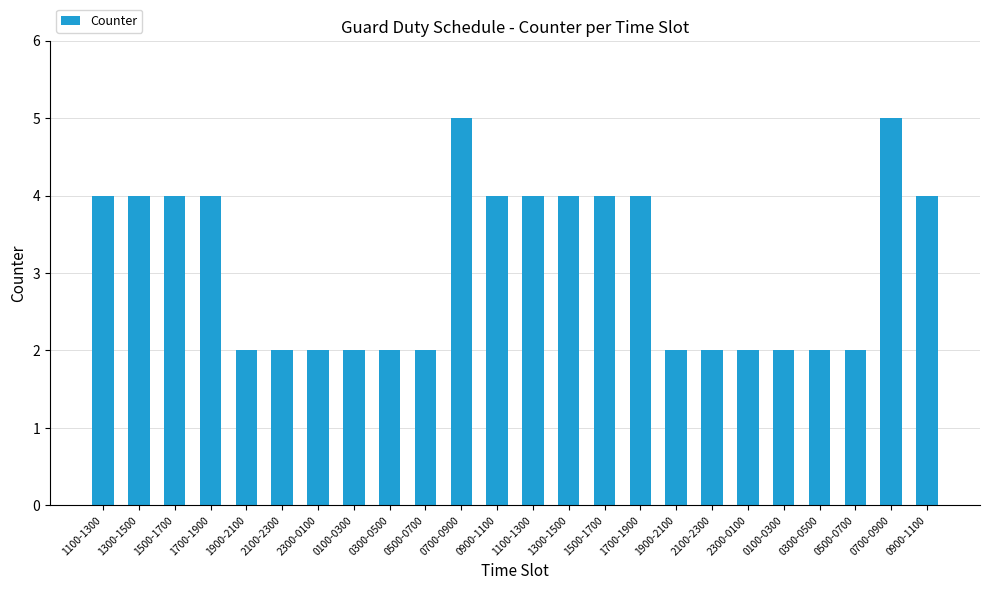

The chart shows a value of 4 at 1300-1500. True or false?

True